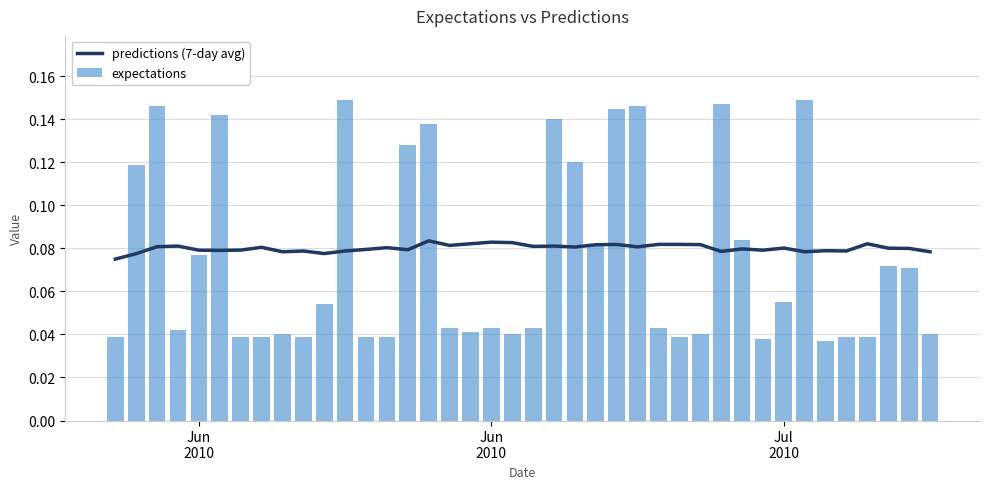

Does the chart contain stacked bars?

No